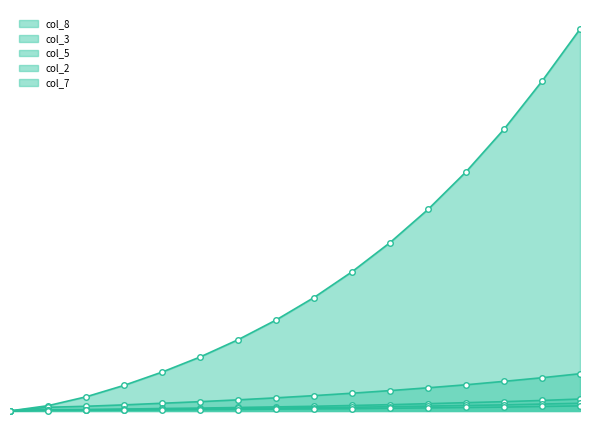

Which series has the largest range (max minus min)?

col_8